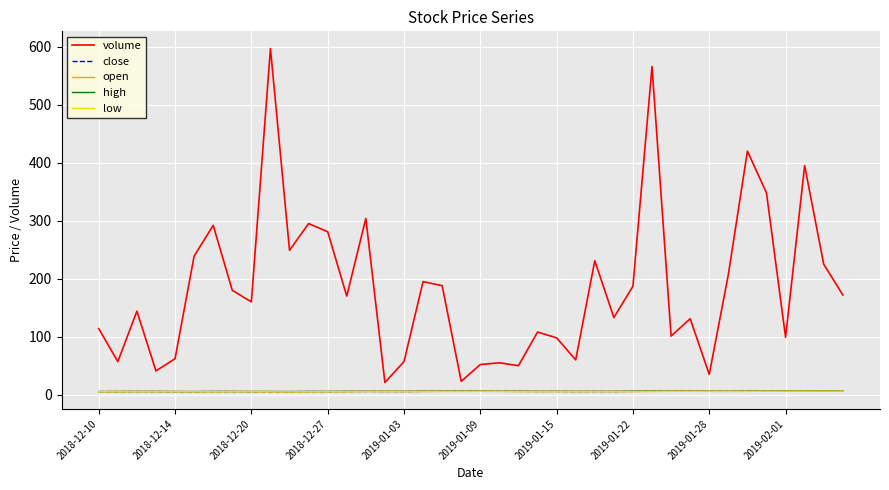

True or false: volume and close cross at least once.

False